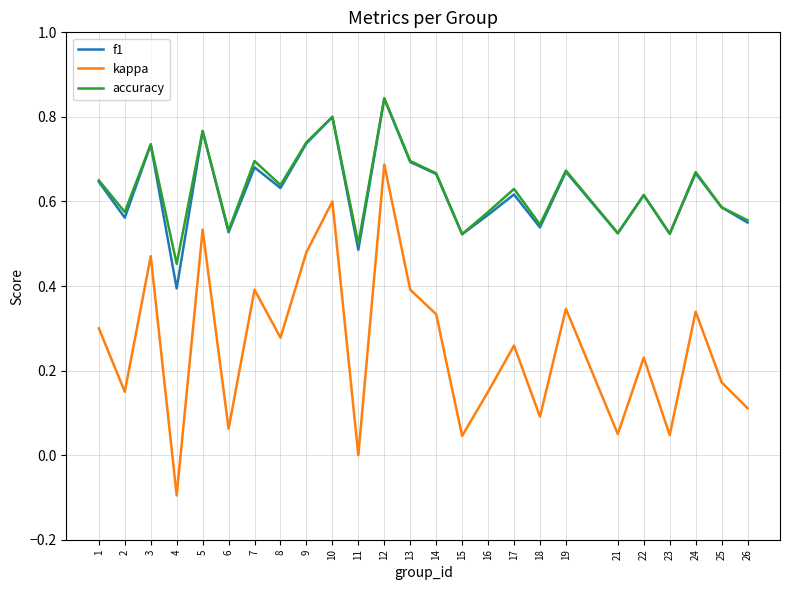

What is the total value across all series at 9?

2.0